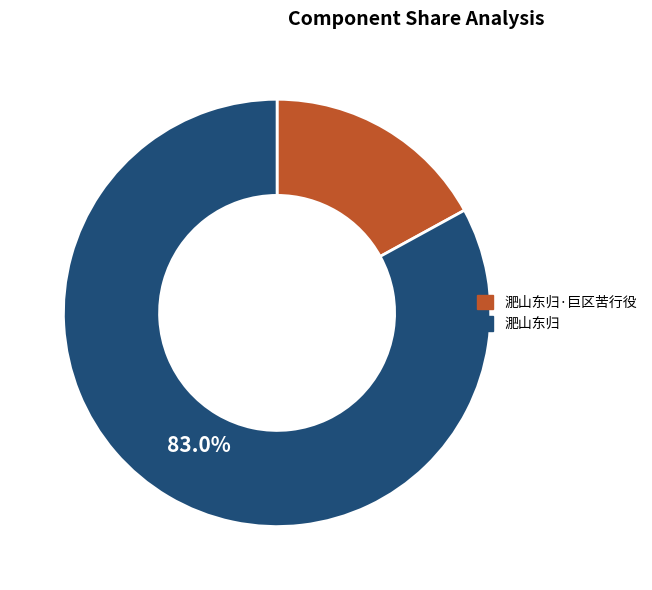

Does any single category account for the majority?

Yes